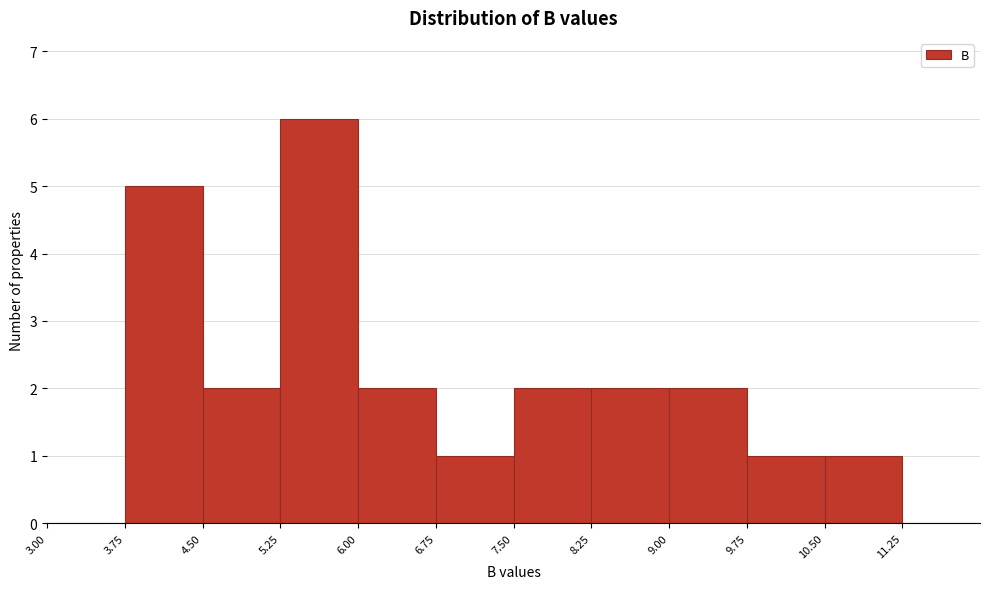

How tall is the bar that spans 8.25 to 9.00 on the x-axis? Neither the bar edges nor the heights are printed on the chart, so give them approximately, as read against the axes.

2